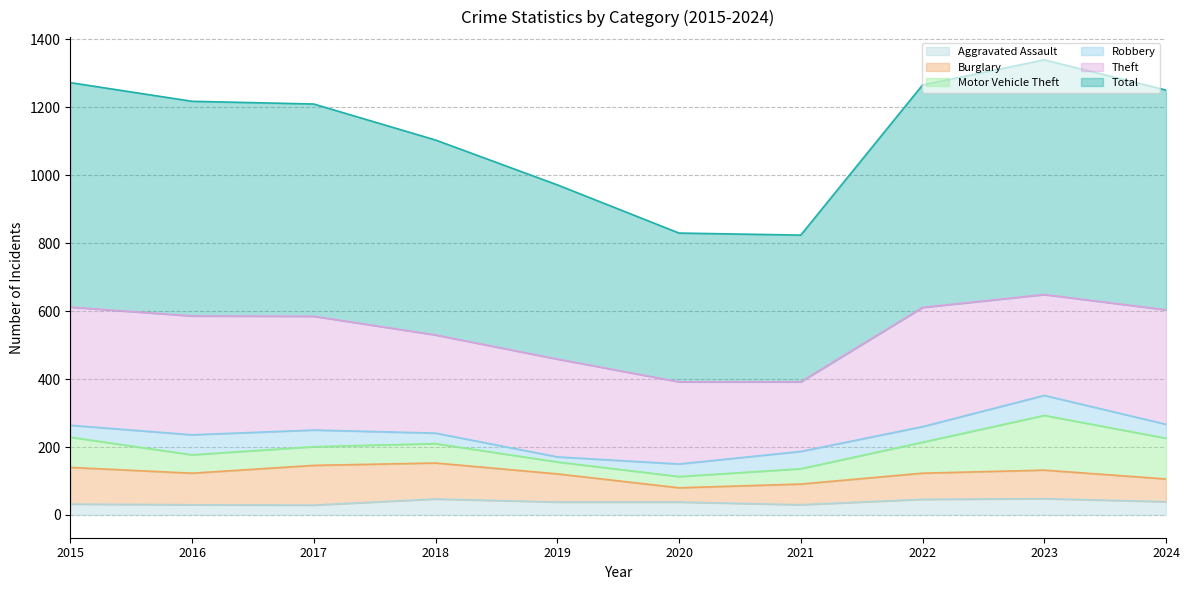

At which label does Theft reach its peak?

2022